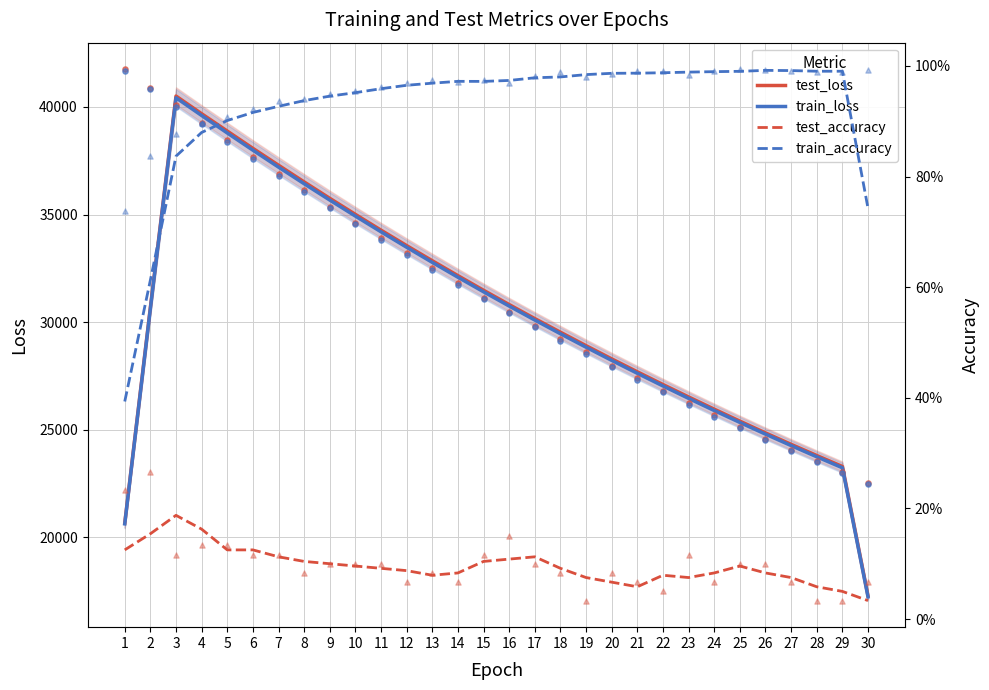

Which series has the largest total across all categories?

test_loss